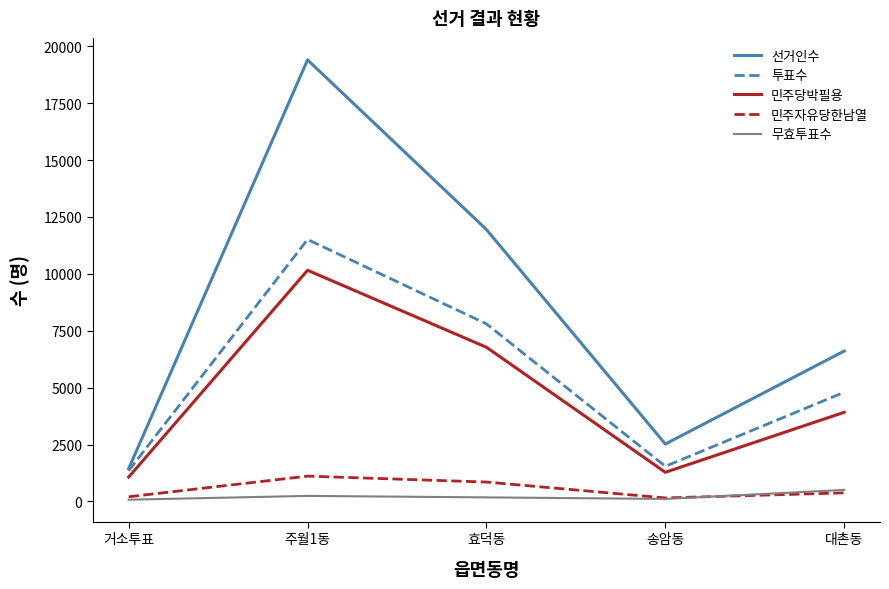

True or false: 민주자유당한남열 and 투표수 cross at least once.

False